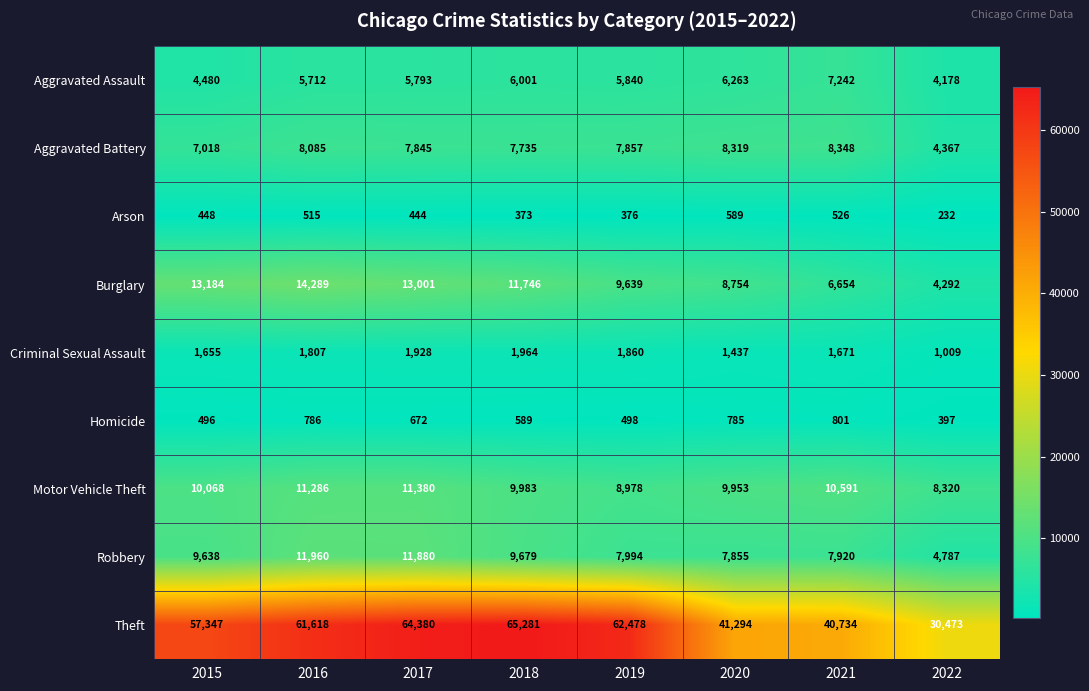

Between 2015 and 2022, which series saw the biggest shift?

Theft